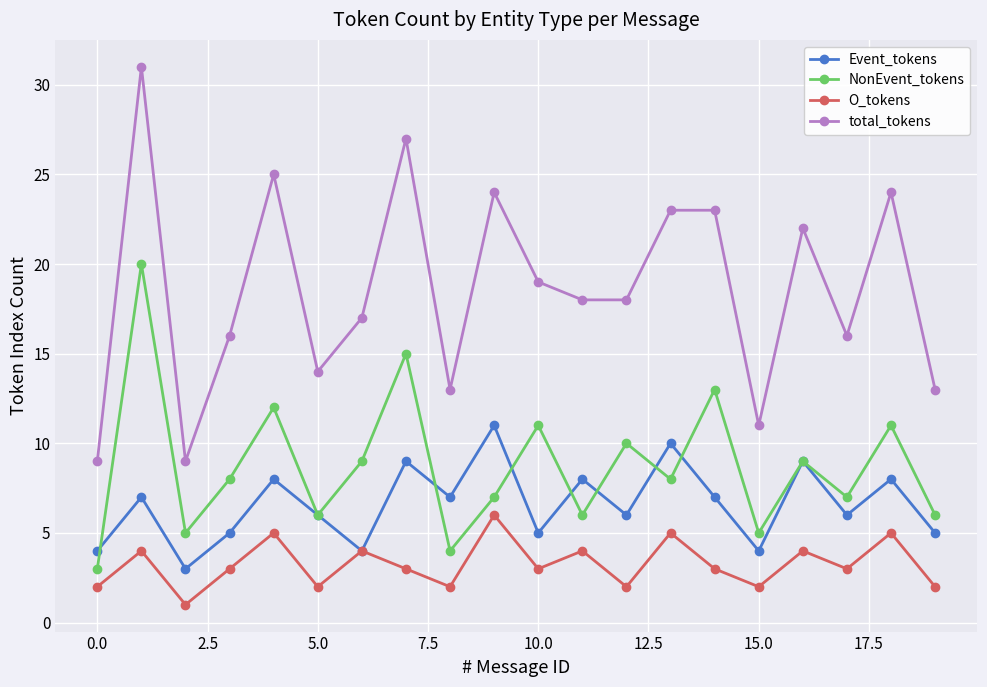

Does the chart display data point markers on the line(s)?

Yes